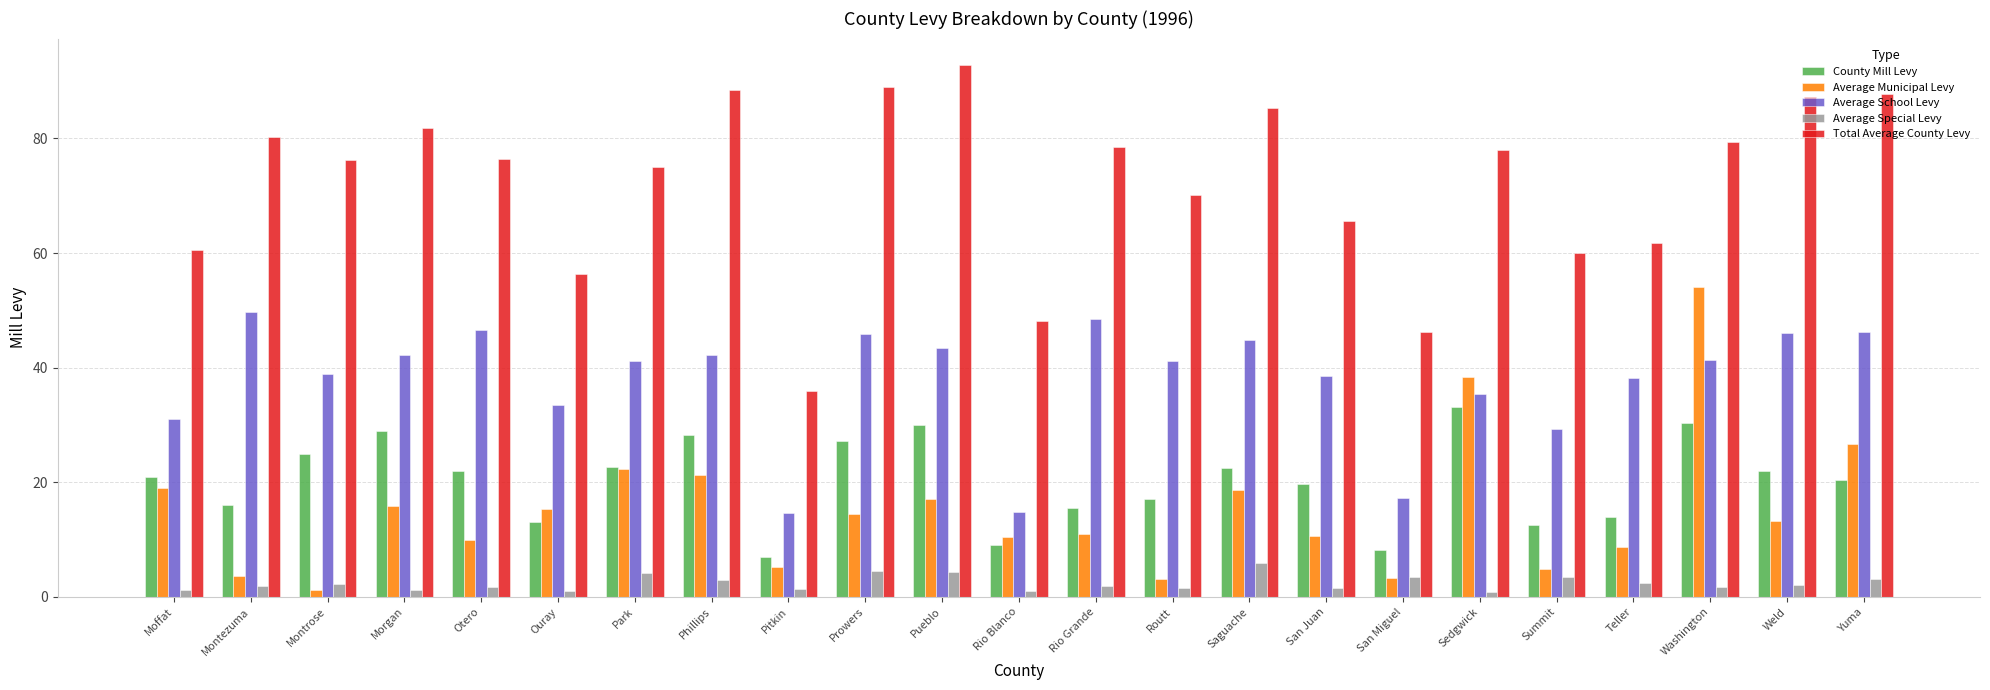

What is the difference between the Average School Levy values at Pueblo and Weld?

2.6